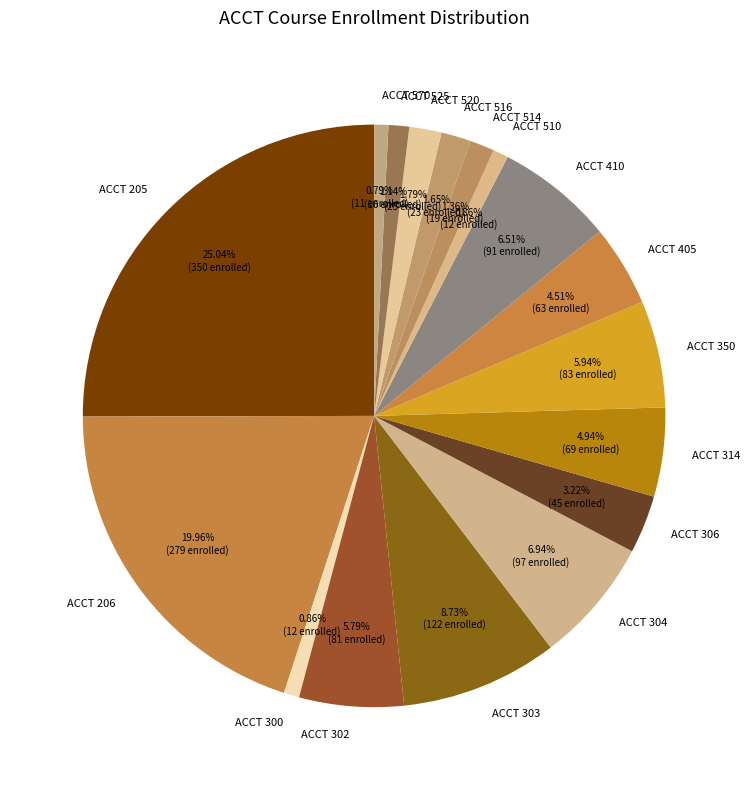

Which has a higher value, ACCT 304 or ACCT 570?

ACCT 304